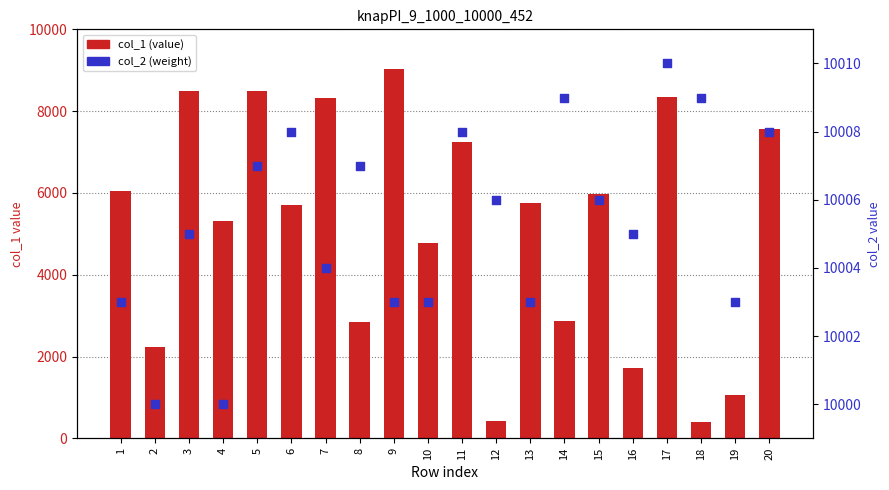

At how many categories does at least one series exceed 3288?

20